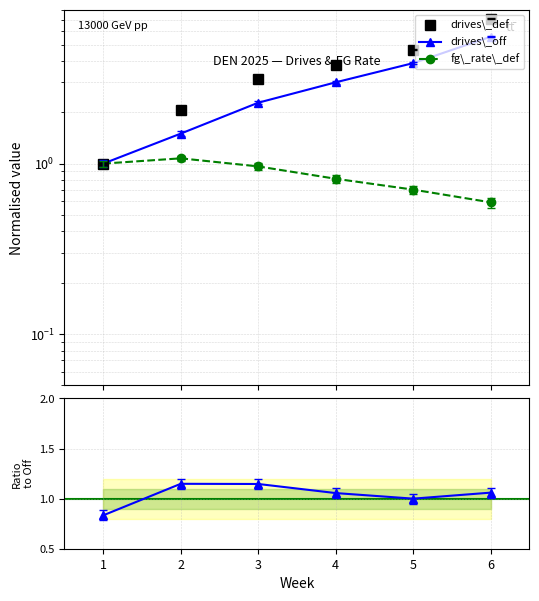

Between 1 and 4, which is larger?

4